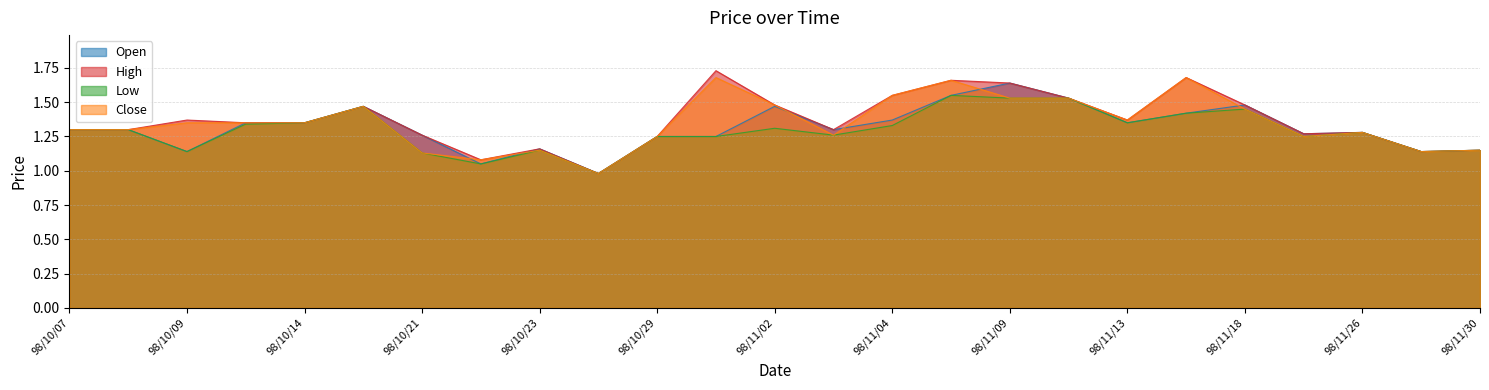

Reading right to left, transcribe all the data shown in this chart.

Open: 98/11/30=1.1	98/11/27=1.1	98/11/26=1.3	98/11/23=1.3	98/11/18=1.5	98/11/17=1.4	98/11/13=1.4	98/11/10=1.5	98/11/09=1.6	98/11/05=1.6	98/11/04=1.4	98/11/03=1.3	98/11/02=1.5	98/10/30=1.2	98/10/29=1.2	98/10/27=1.0	98/10/23=1.2	98/10/22=1.1	98/10/21=1.3	98/10/15=1.5	98/10/14=1.4	98/10/12=1.4	98/10/09=1.1	98/10/08=1.3	98/10/07=1.3
High: 98/11/30=1.1	98/11/27=1.1	98/11/26=1.3	98/11/23=1.3	98/11/18=1.5	98/11/17=1.7	98/11/13=1.4	98/11/10=1.5	98/11/09=1.6	98/11/05=1.7	98/11/04=1.6	98/11/03=1.3	98/11/02=1.5	98/10/30=1.7	98/10/29=1.2	98/10/27=1.0	98/10/23=1.2	98/10/22=1.1	98/10/21=1.3	98/10/15=1.5	98/10/14=1.4	98/10/12=1.4	98/10/09=1.4	98/10/08=1.3	98/10/07=1.3
Low: 98/11/30=1.1	98/11/27=1.1	98/11/26=1.3	98/11/23=1.2	98/11/18=1.4	98/11/17=1.4	98/11/13=1.4	98/11/10=1.5	98/11/09=1.5	98/11/05=1.6	98/11/04=1.3	98/11/03=1.3	98/11/02=1.3	98/10/30=1.2	98/10/29=1.2	98/10/27=1.0	98/10/23=1.1	98/10/22=1.1	98/10/21=1.1	98/10/15=1.5	98/10/14=1.4	98/10/12=1.3	98/10/09=1.1	98/10/08=1.3	98/10/07=1.3
Close: 98/11/30=1.1	98/11/27=1.1	98/11/26=1.3	98/11/23=1.2	98/11/18=1.4	98/11/17=1.7	98/11/13=1.4	98/11/10=1.5	98/11/09=1.5	98/11/05=1.7	98/11/04=1.6	98/11/03=1.3	98/11/02=1.5	98/10/30=1.7	98/10/29=1.2	98/10/27=1.0	98/10/23=1.1	98/10/22=1.1	98/10/21=1.1	98/10/15=1.5	98/10/14=1.4	98/10/12=1.4	98/10/09=1.4	98/10/08=1.3	98/10/07=1.3